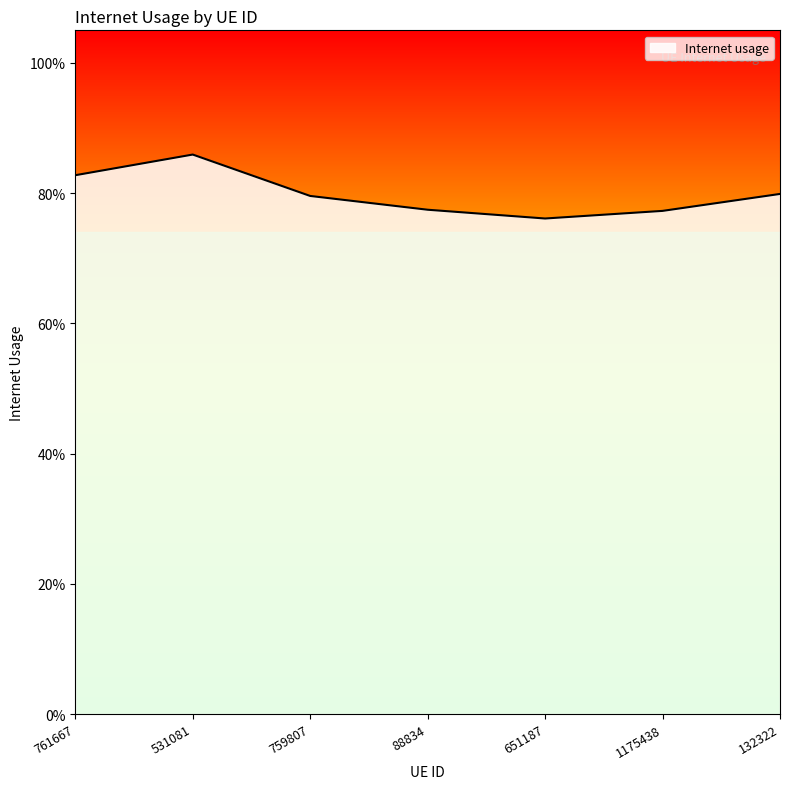

Does the chart display data point markers on the line(s)?

No